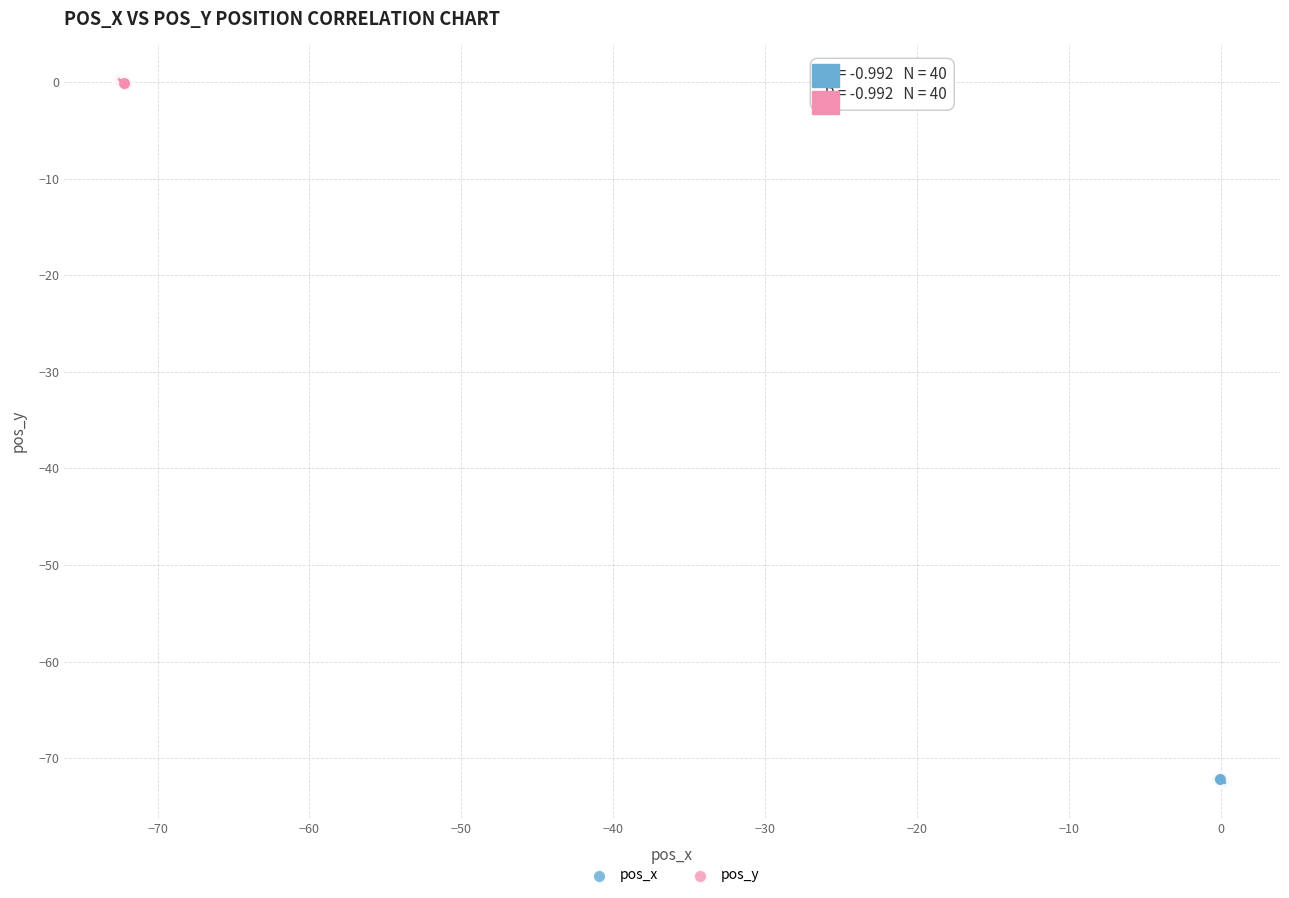

Which series reaches the minimum Y coordinate?

pos_x